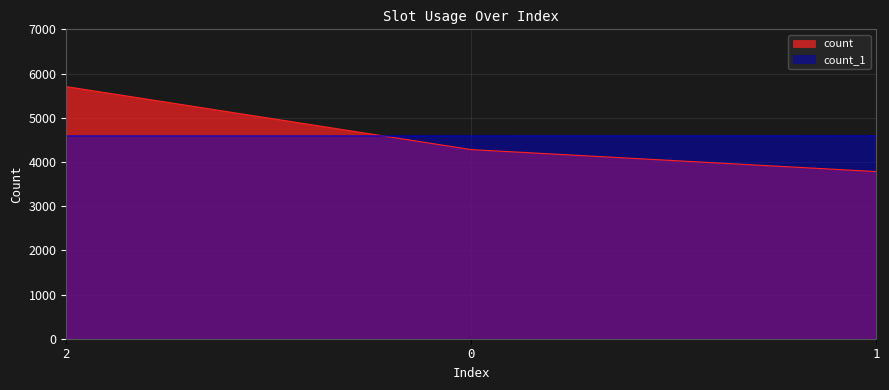

The value of count at 1 is 3782. True or false?

True